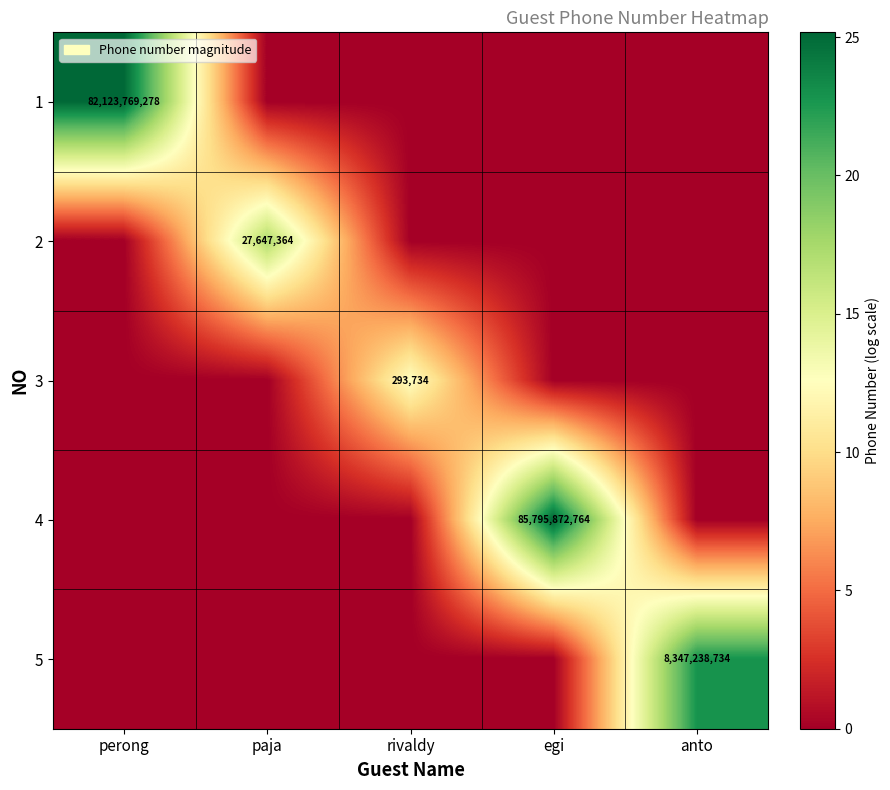

Is the value of 2 at paja greater than the value of 4 at egi?

No